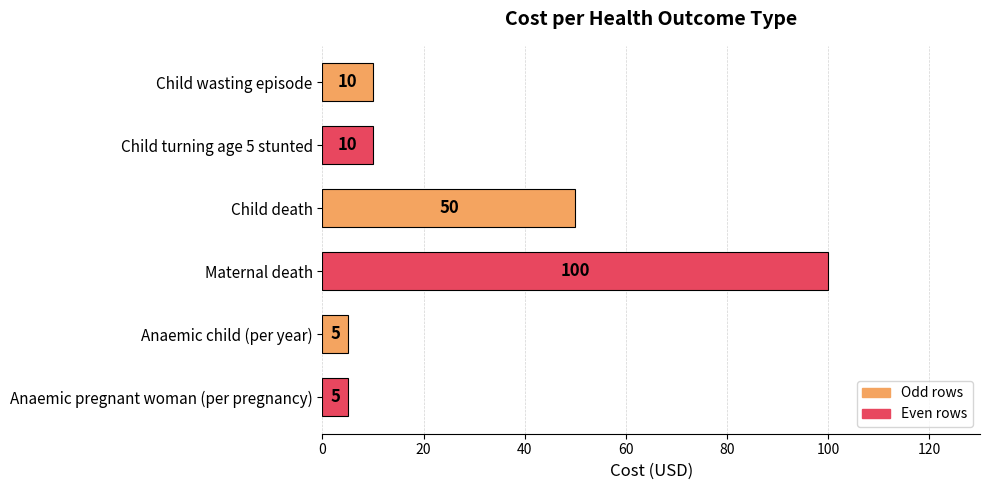

What is the sum of all values?

180